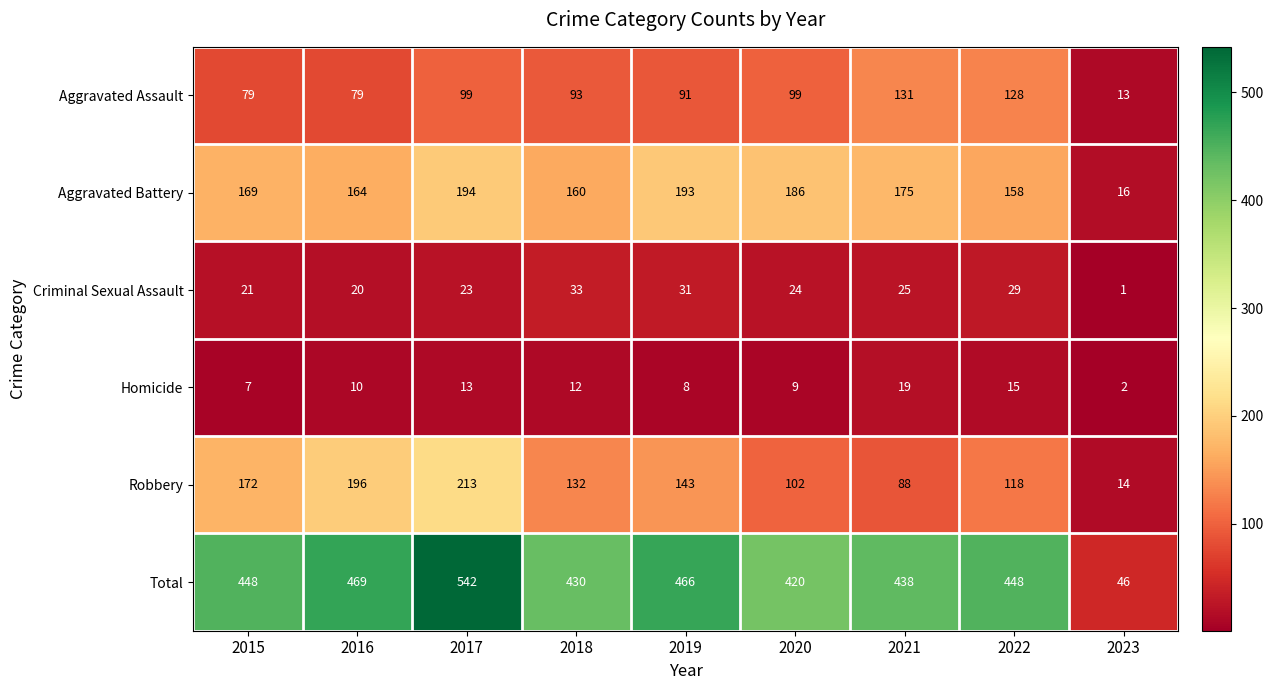

What is the average value of the Aggravated Assault series?

90